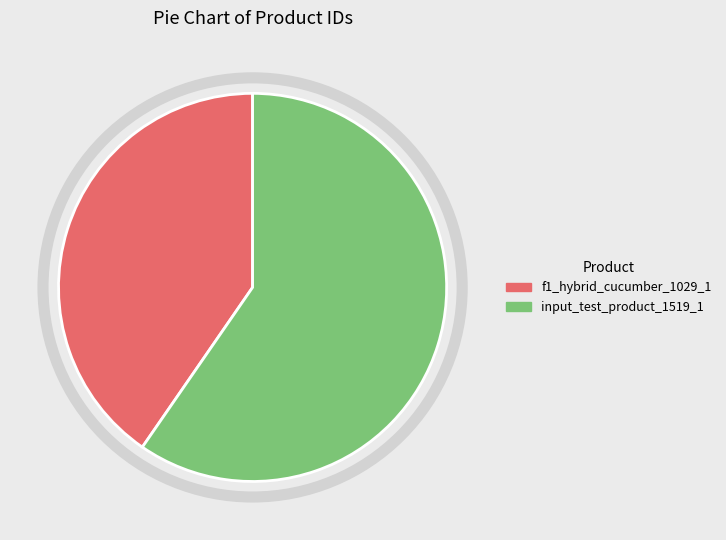

Rank the categories by value from highest to lowest.

input_test_product_1519_1, f1_hybrid_cucumber_1029_1